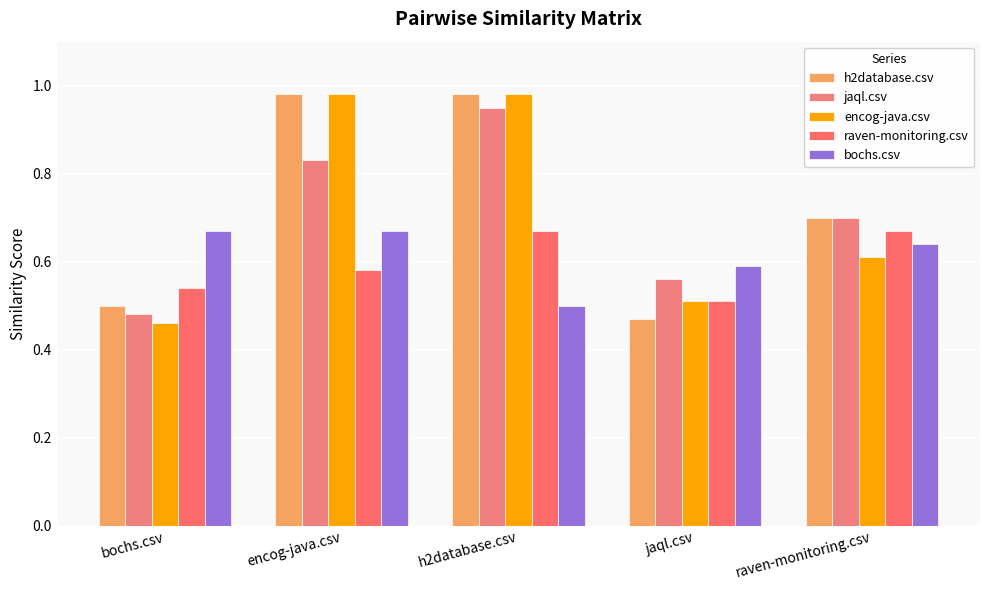

Reading right to left, extract all data points from this chart.

h2database.csv: 0.7	0.5	1.0	1.0	0.5
jaql.csv: 0.7	0.6	0.9	0.8	0.5
encog-java.csv: 0.6	0.5	1.0	1.0	0.5
raven-monitoring.csv: 0.7	0.5	0.7	0.6	0.5
bochs.csv: 0.6	0.6	0.5	0.7	0.7